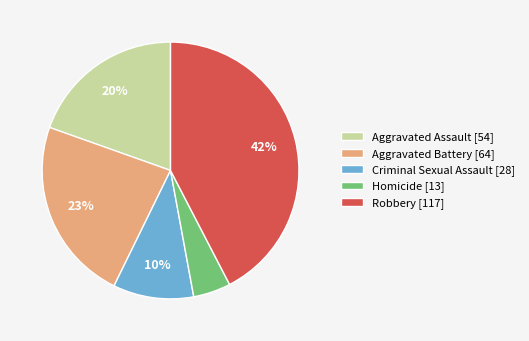

To the nearest percent, what portion does Robbery represent?

42%